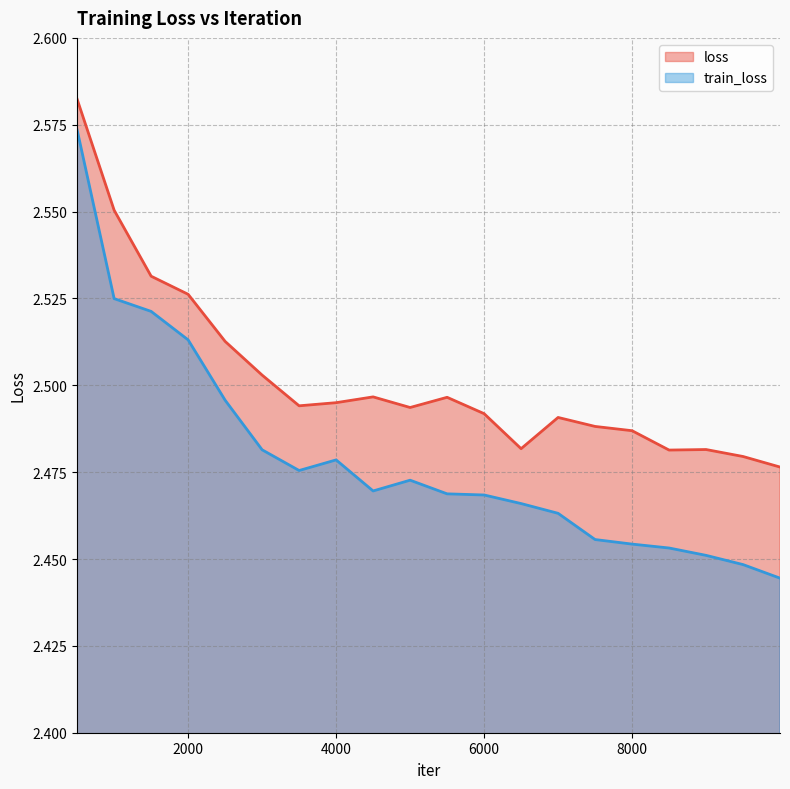

How many categories are shown in the chart?

20